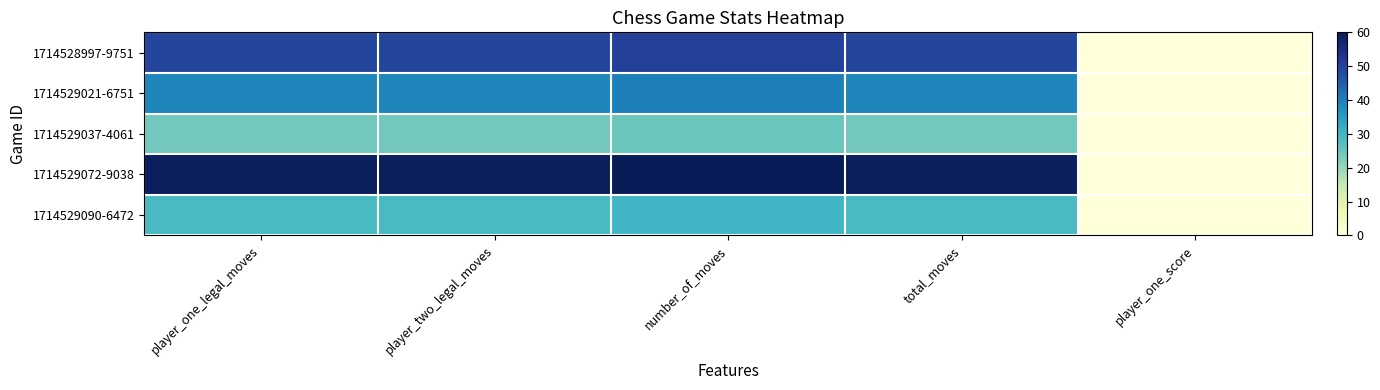

What is the greatest value displayed?

60